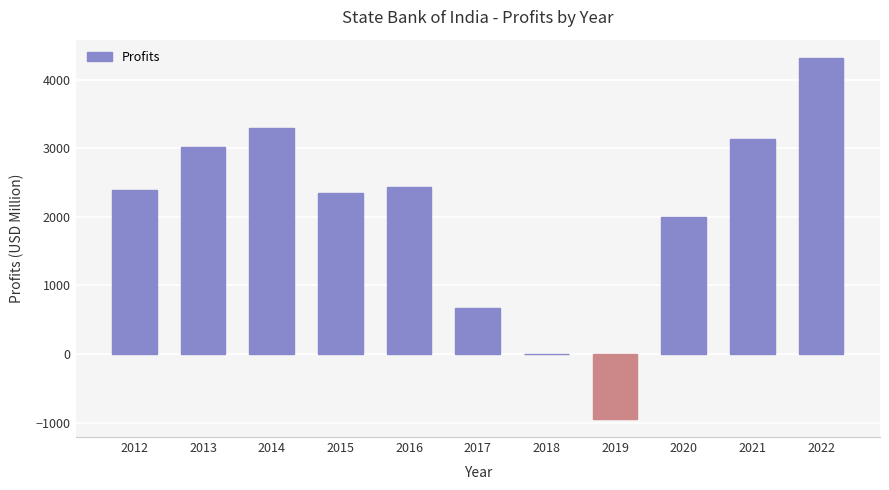

What is the maximum value shown in the chart?

4321.4